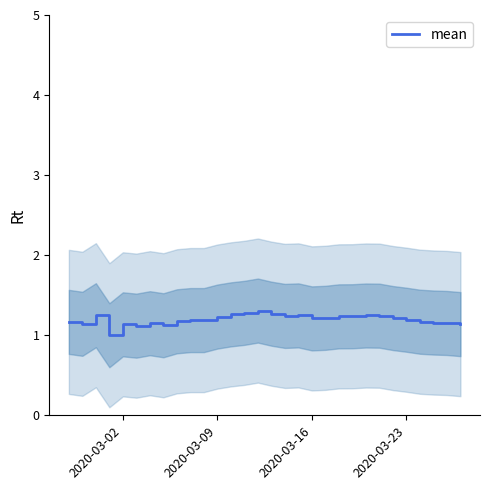

The value of mean at 2020-03-23 is 0.4. True or false?

False